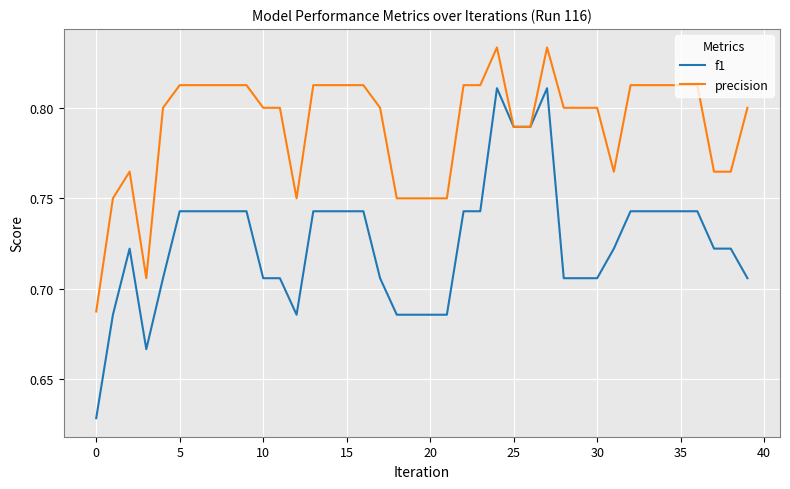

What is the sum of all f1 values?

29.0